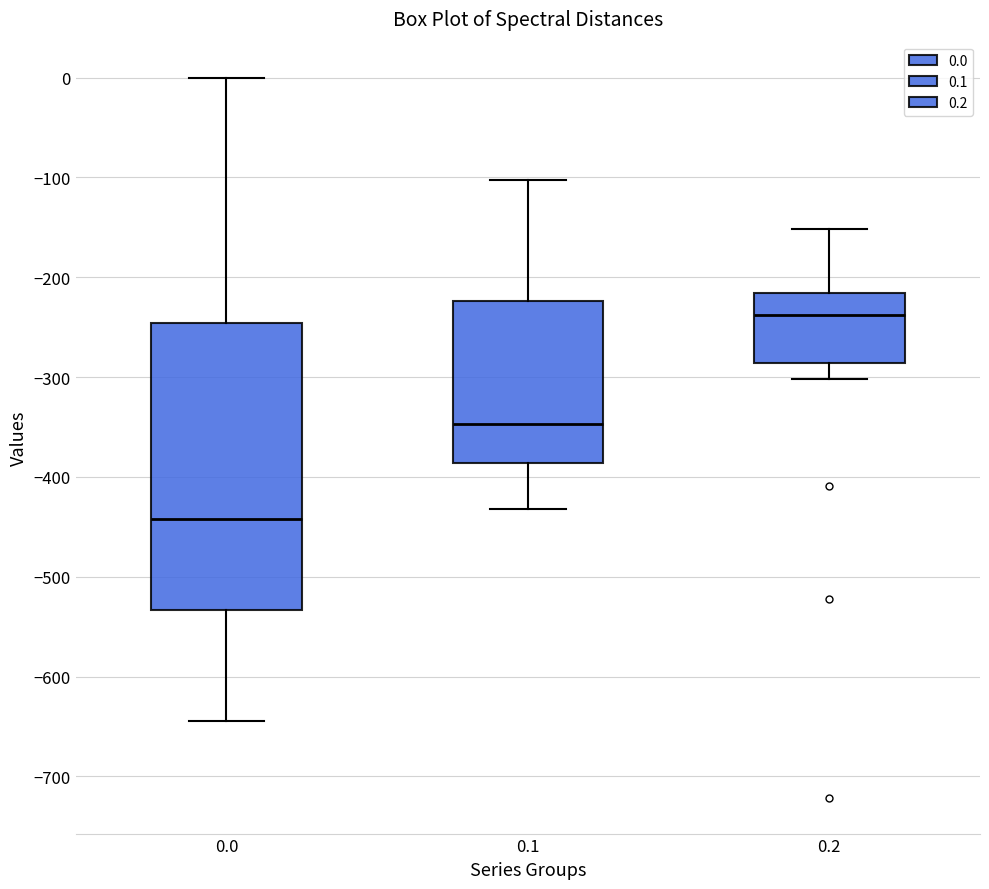

Which box is the tallest, from its lower edge to its upper edge?

0.0